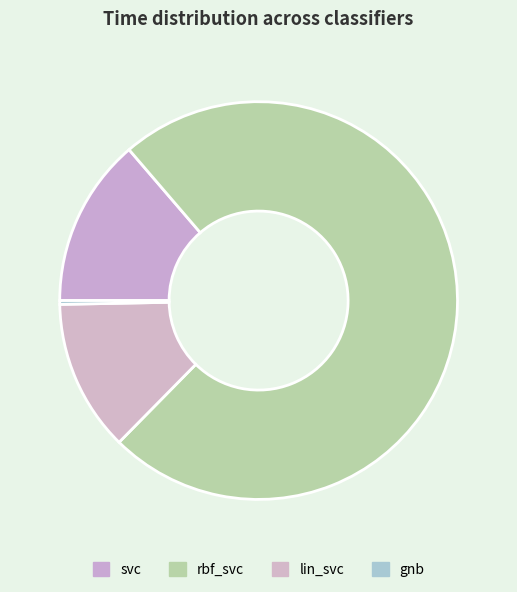

Which has a higher value, svc or gnb?

svc